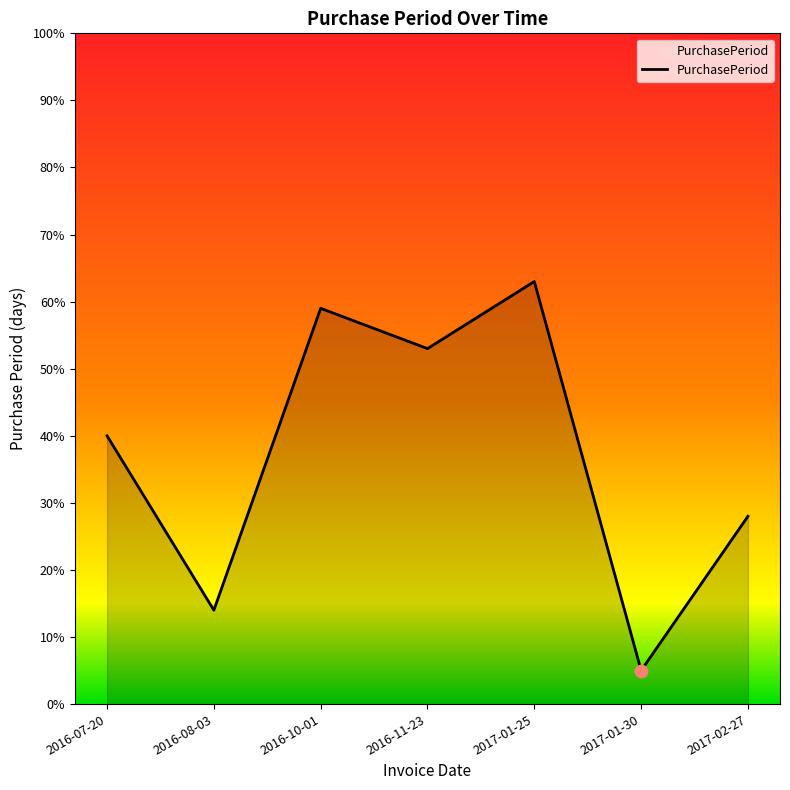

Between 2017-02-27 and 2016-07-20, which is larger?

2016-07-20